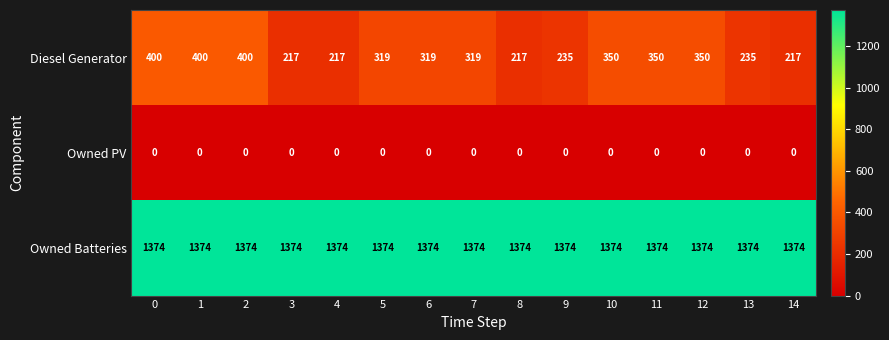

How many data points does each series have?

15